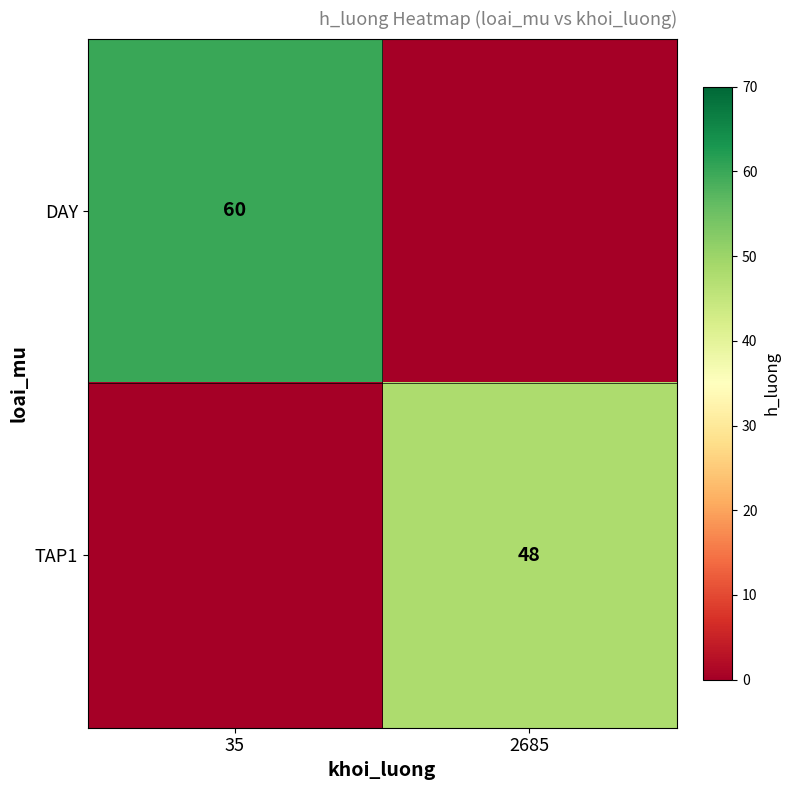

Is it true that TAP1 equals 48 at 2685?

True